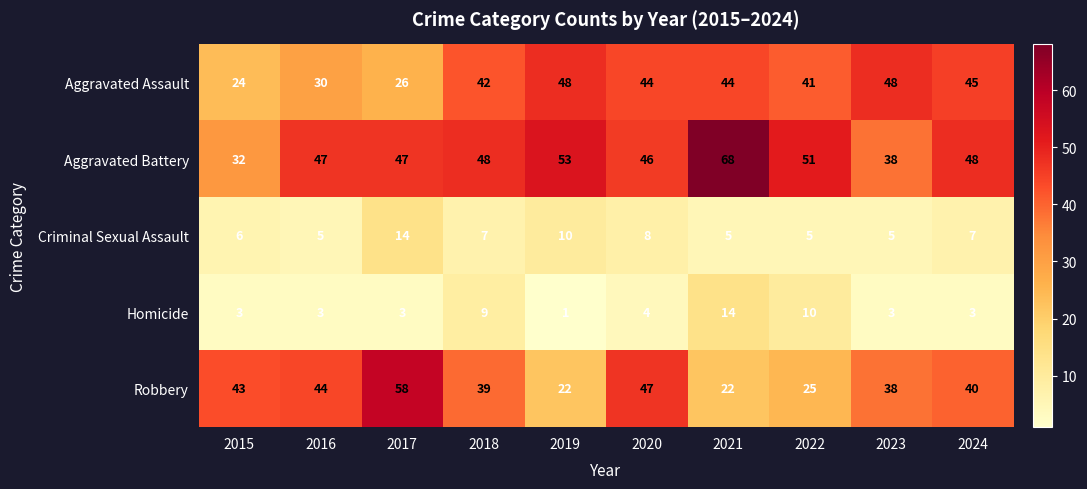

How many data points does each series have?

10